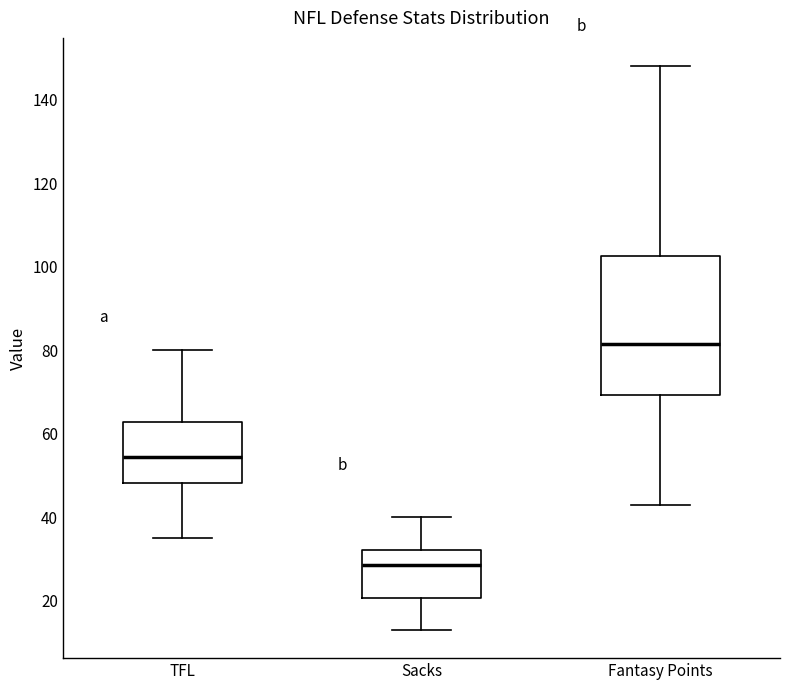

Where does the median line of the box for Sacks sit on the y-axis? The values are not printed on the chart, so give them approximately, as read against the axis.

28